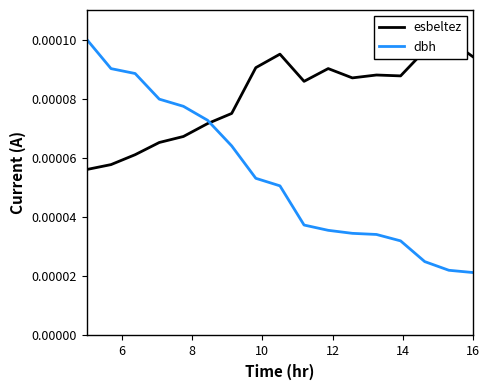

How many times do dbh and esbeltez cross each other?

1